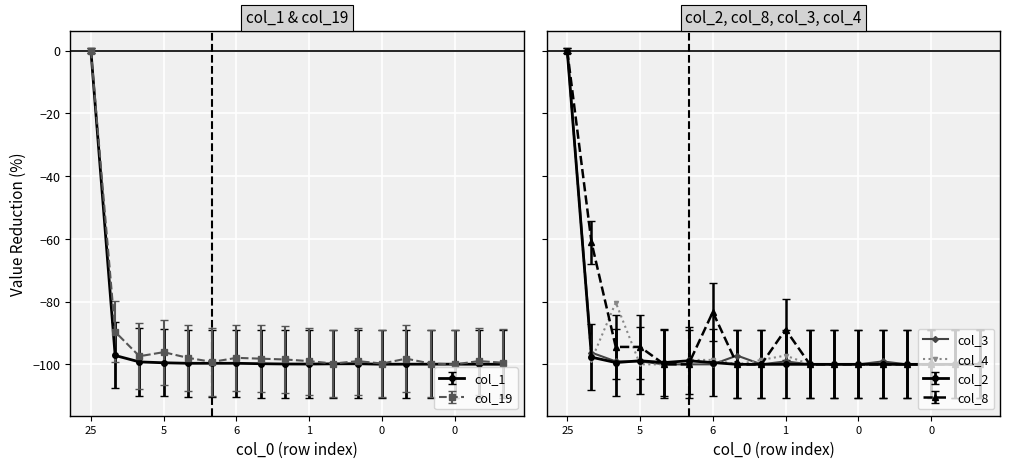

Where do col_3 and col_4 first cross each other?

5 and 6